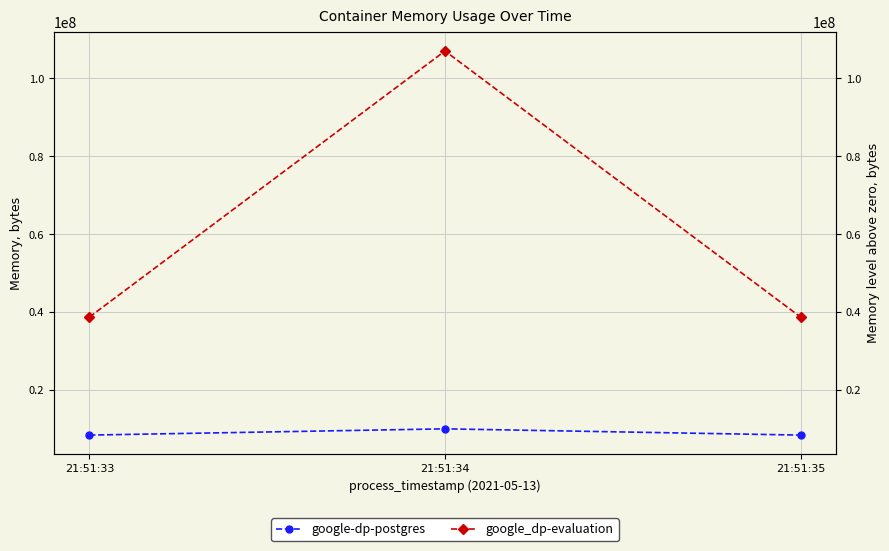

What is the value of the google-dp-postgres point at the 3rd from the left?

8437760